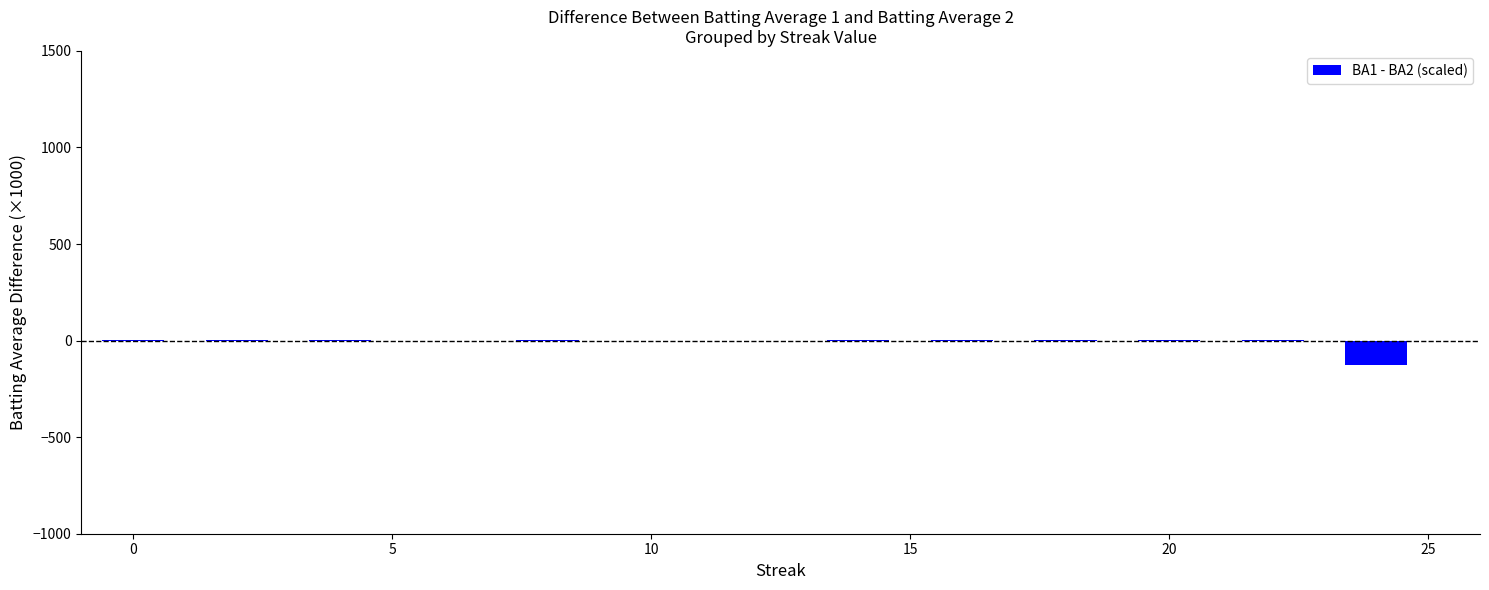

Are the bars grouped side by side (vs. stacked)?

No